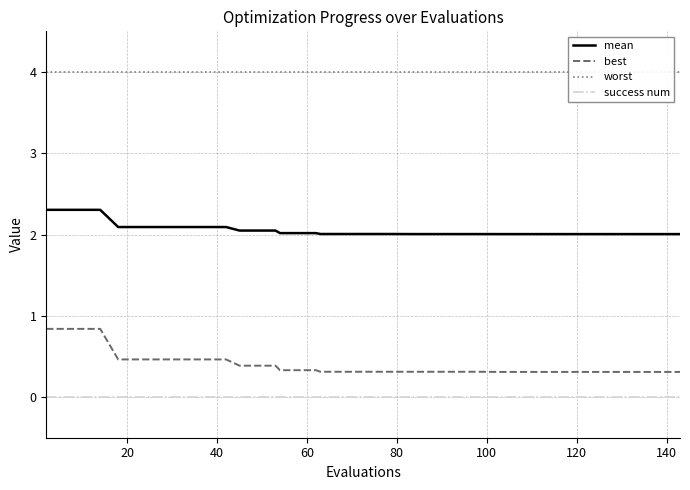

True or false: mean and best cross at least once.

False